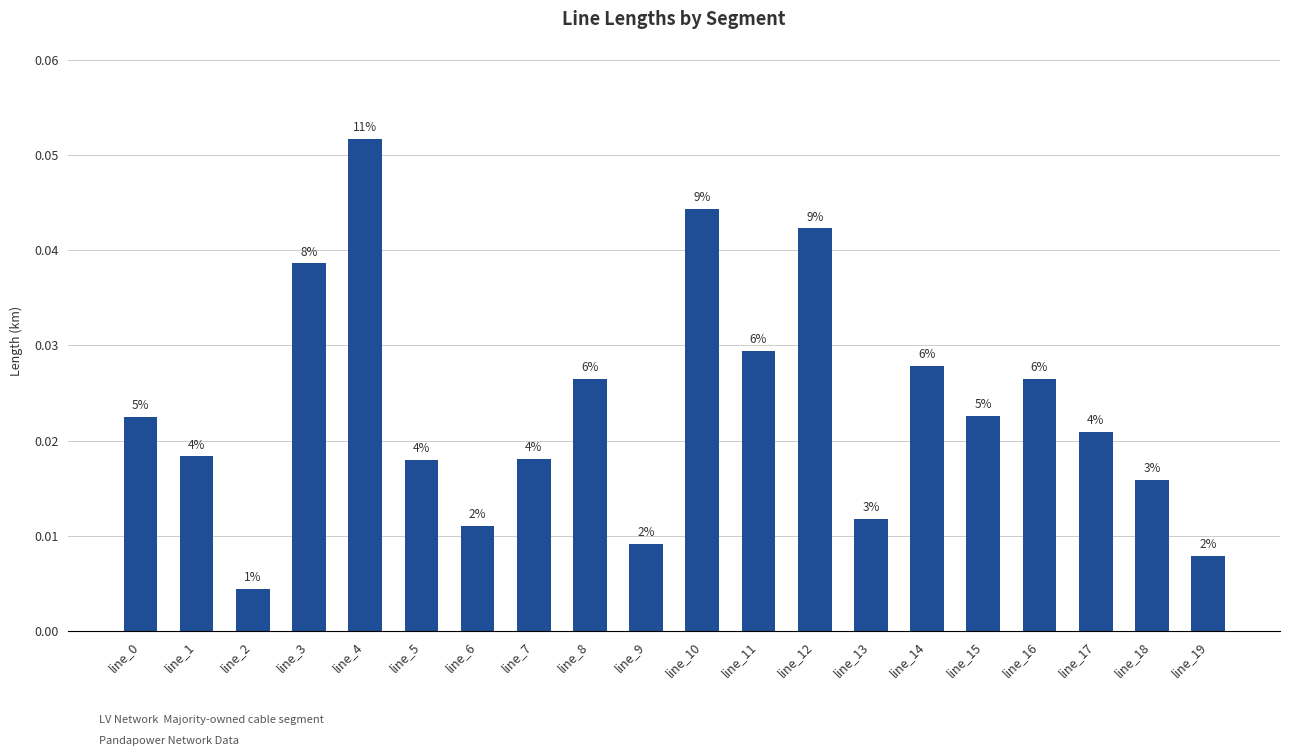

Rank the categories by value from highest to lowest.

line_4, line_10, line_12, line_3, line_11, line_14, line_16, line_8, line_15, line_0, line_17, line_1, line_7, line_5, line_18, line_13, line_6, line_9, line_19, line_2